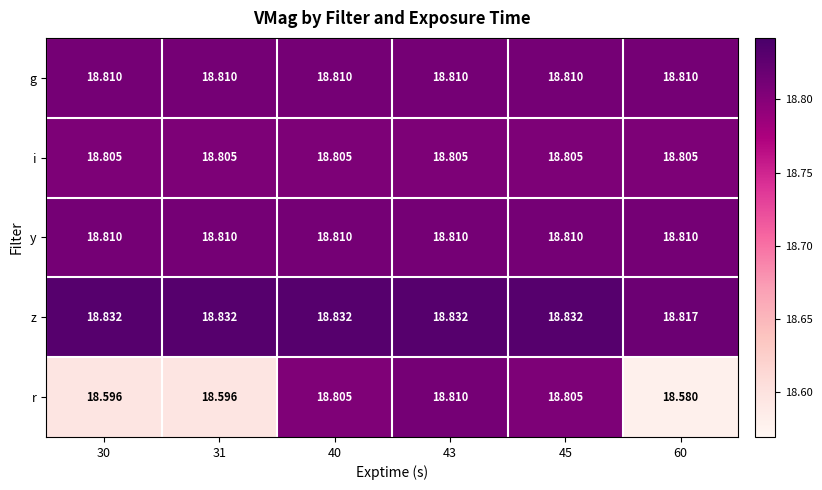

Which series changed the most between 30 and 40?

r